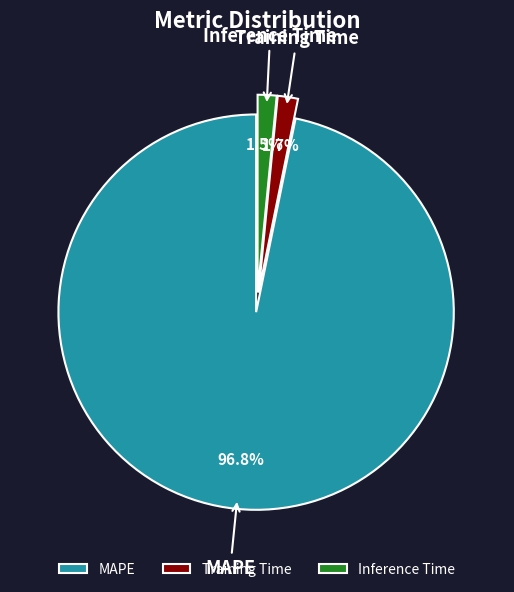

What percentage do Inference Time and Training Time together represent?

3.2%